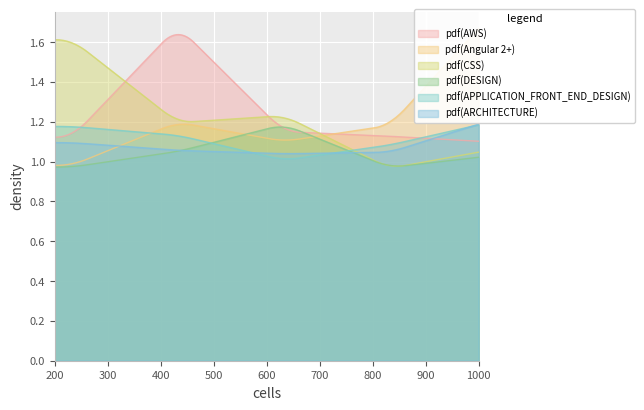

Is the value of AWS at 4 greater than the value of Angular 2+ at 2?

No